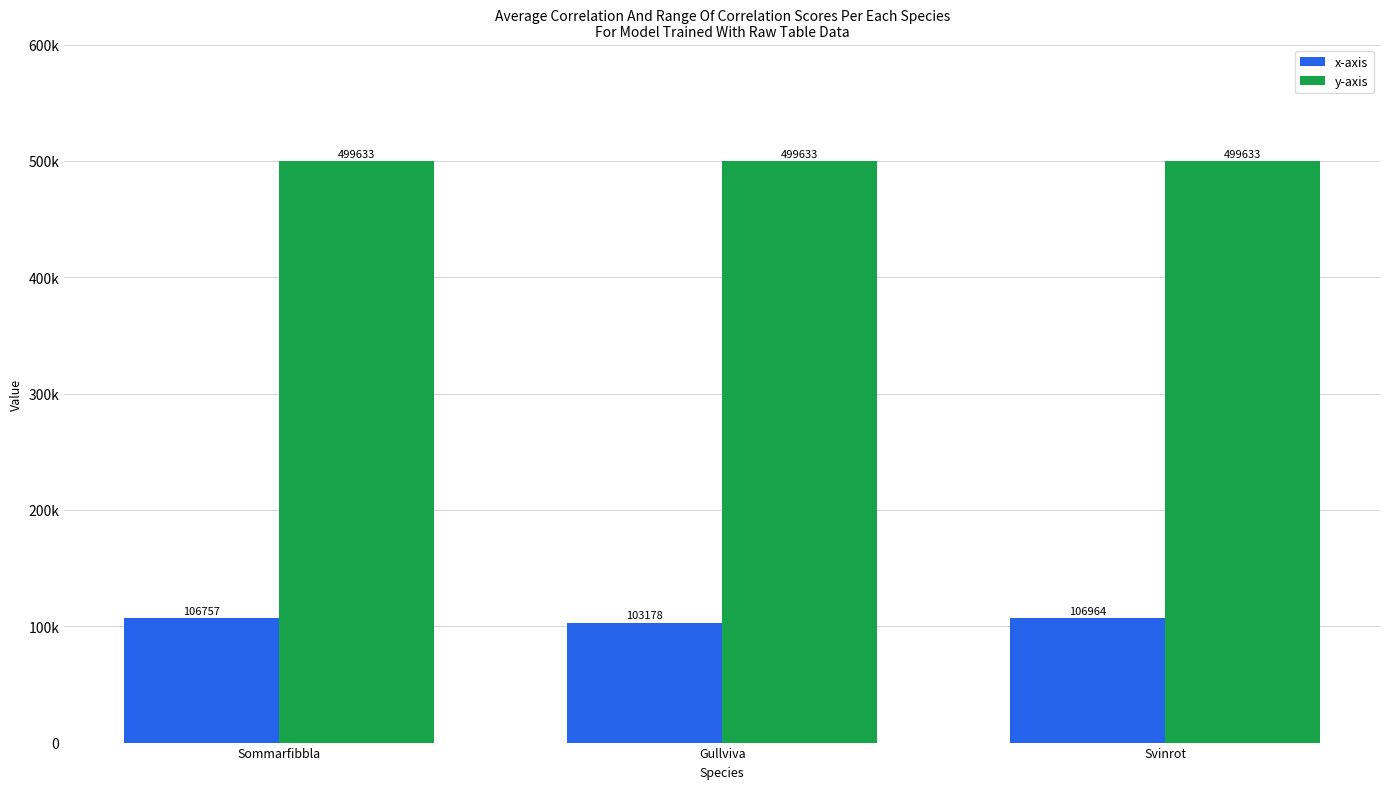

Which category has the highest value across all series?

Sommarfibbla